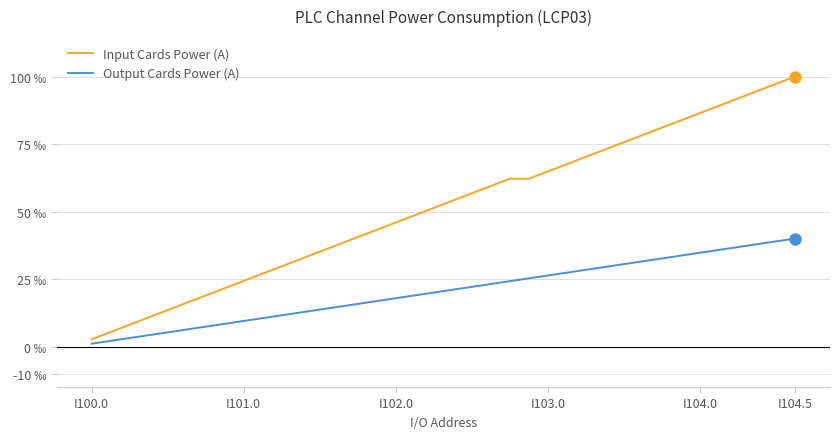

What is the difference between the second highest and minimum values in the Input Cards Power (A) series?

0.1